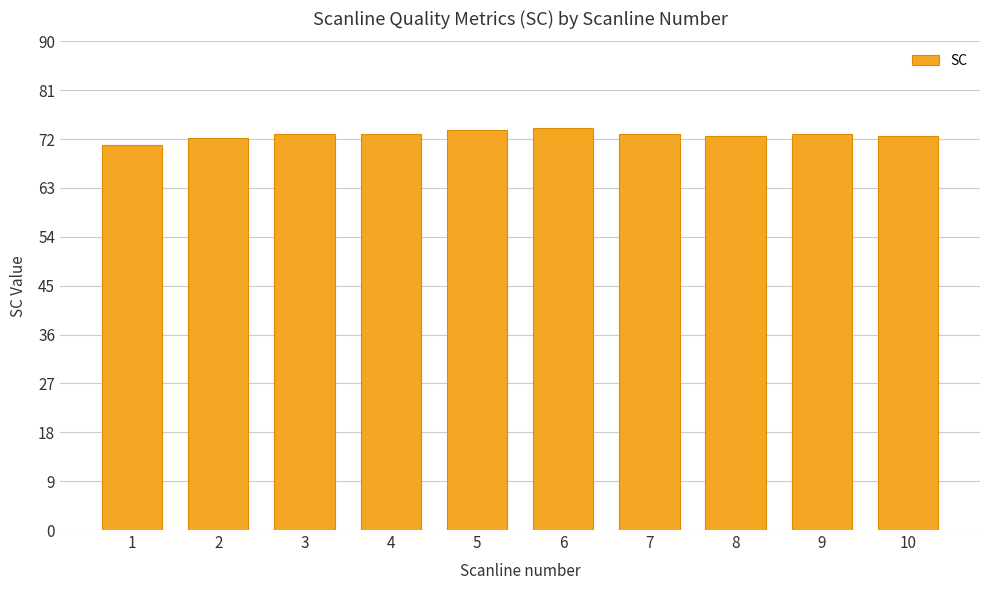

Read the value at 5.

73.7